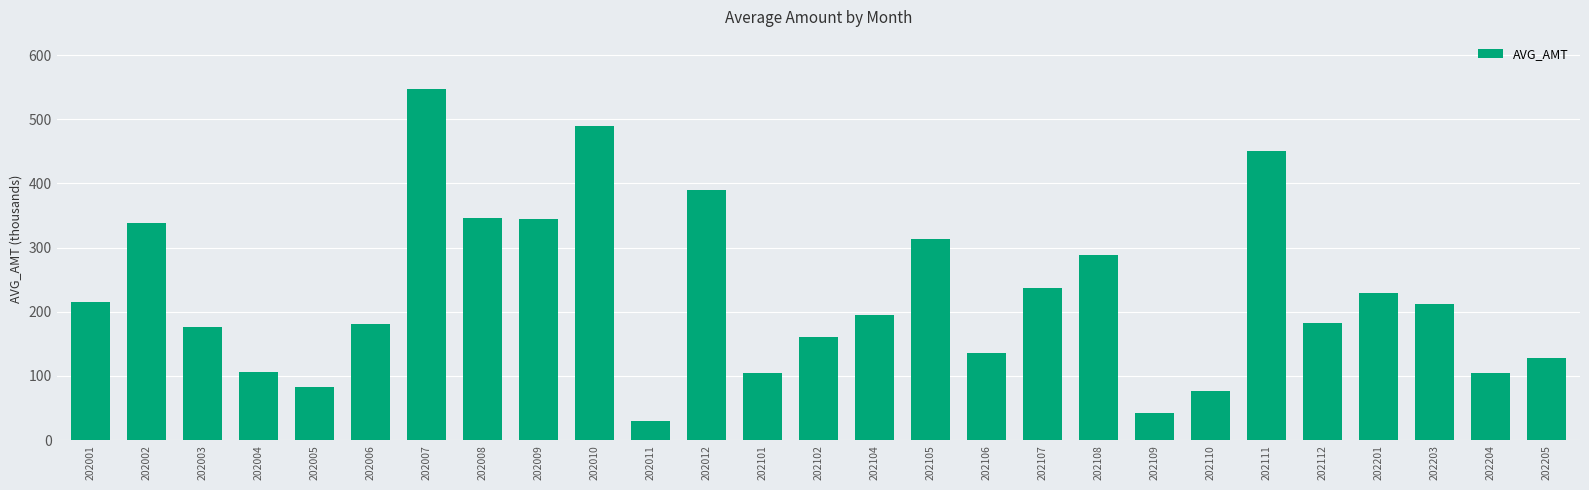

How many bars are there in total?

27